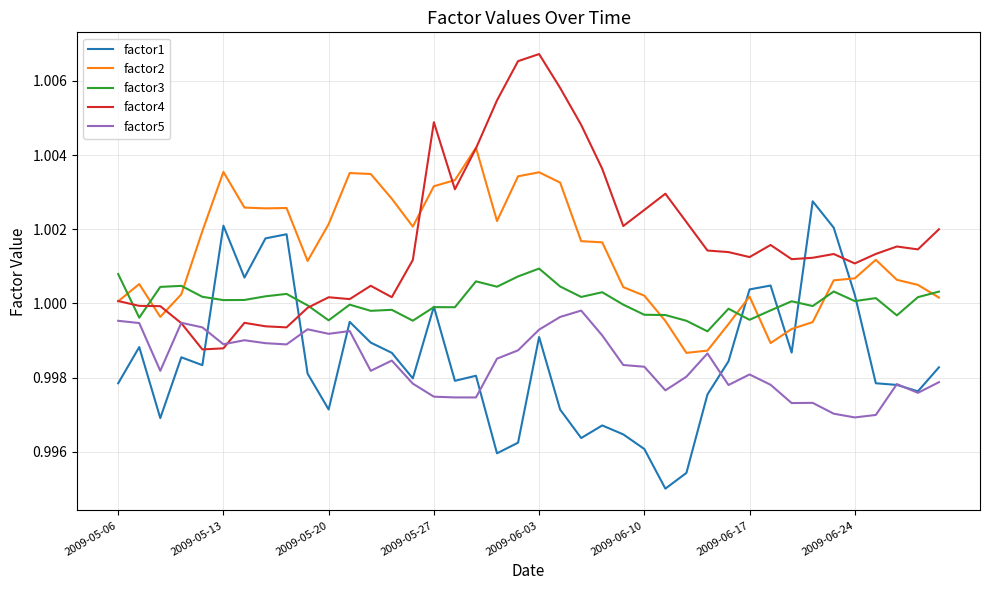

True or false: factor4 and factor1 cross at least once.

True